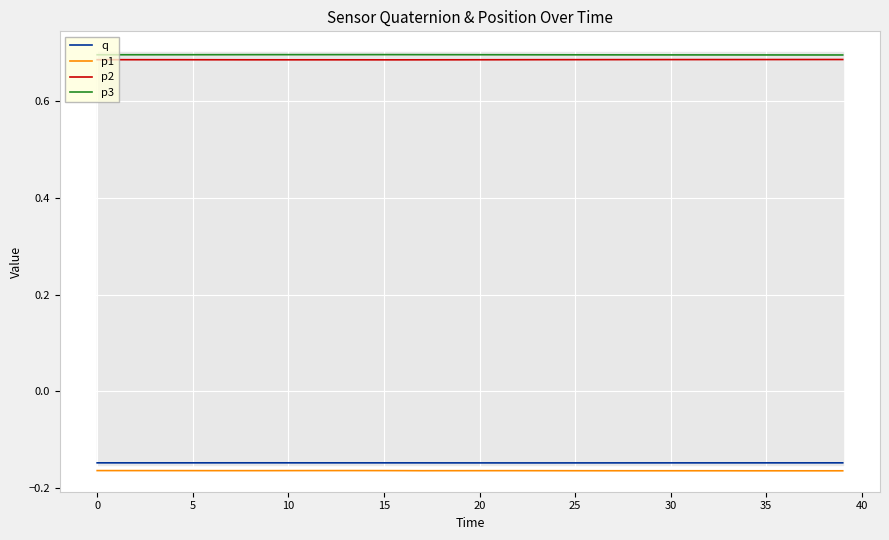

In p2, how many points are lower than both neighbors (excluding endpoints)?

1